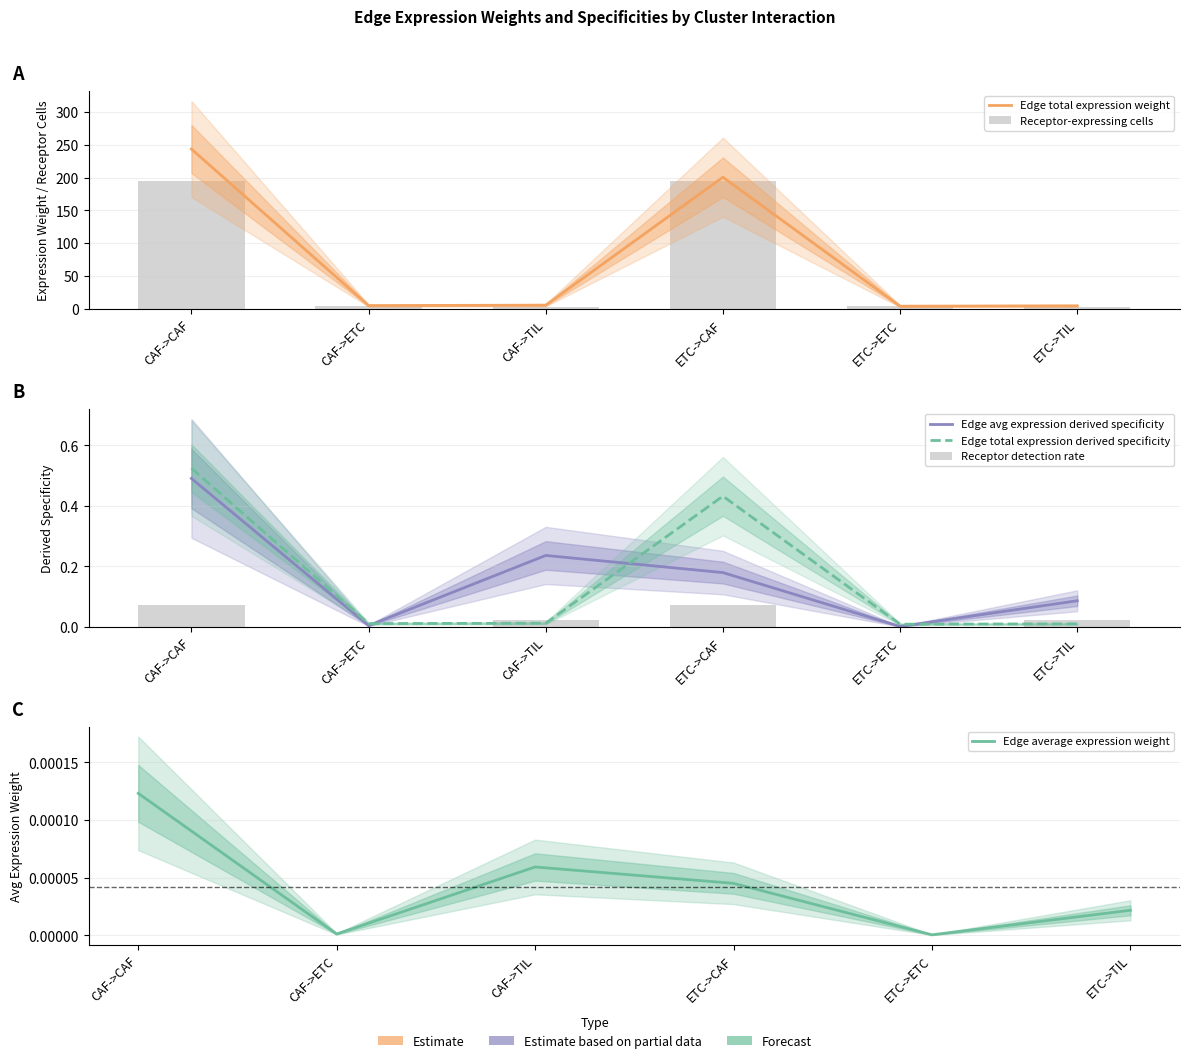

What value does the Edge total expression weight series have at CAF->ETC?

5.1